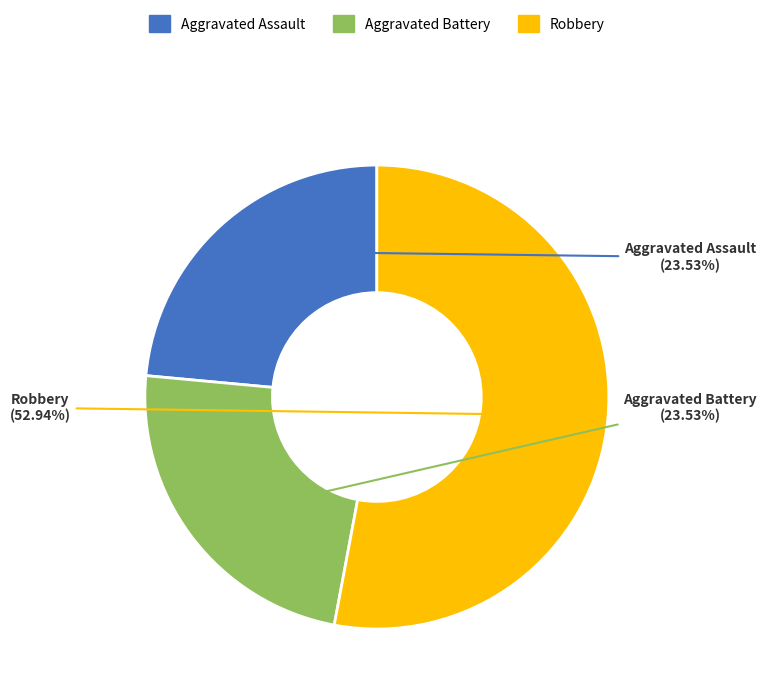

Is there any slice that represents more than half of the pie?

Yes